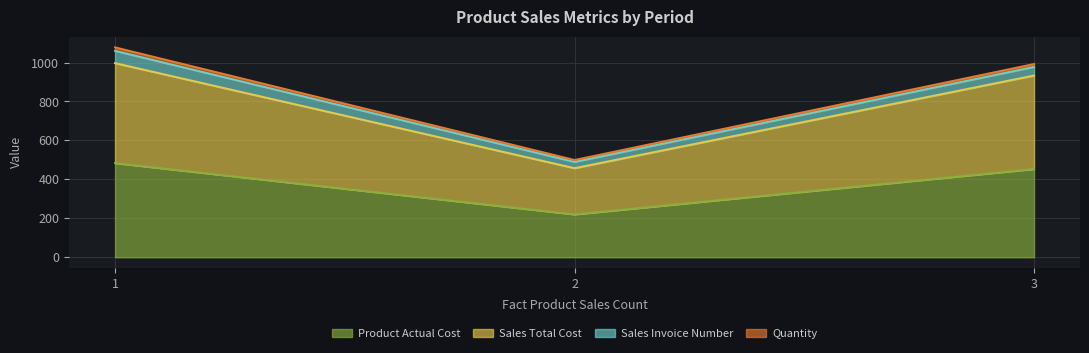

What is the total value across all series at 2?

499.5